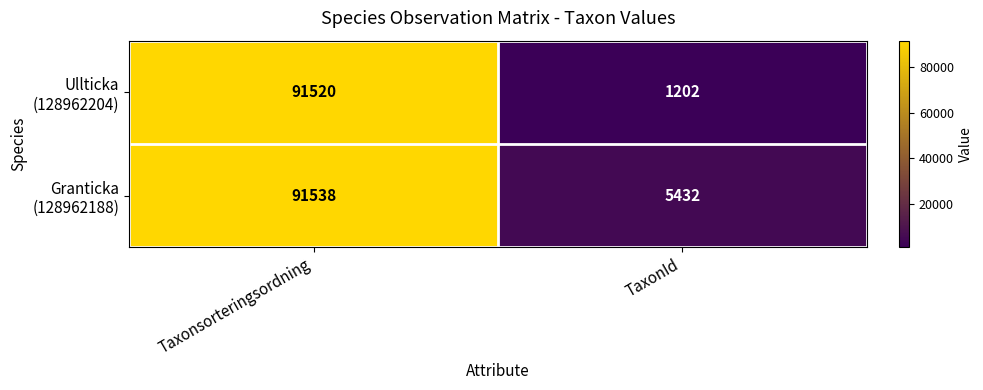

Count the number of data series in this chart.

2